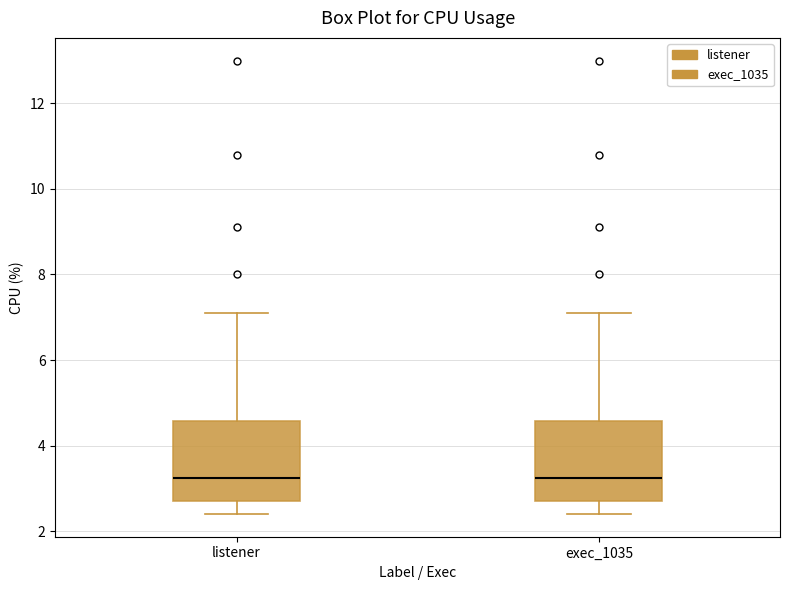

Where does the lower whisker of the box for listener end on the y-axis? The values are not printed on the chart, so give them approximately, as read against the axis.

2.4